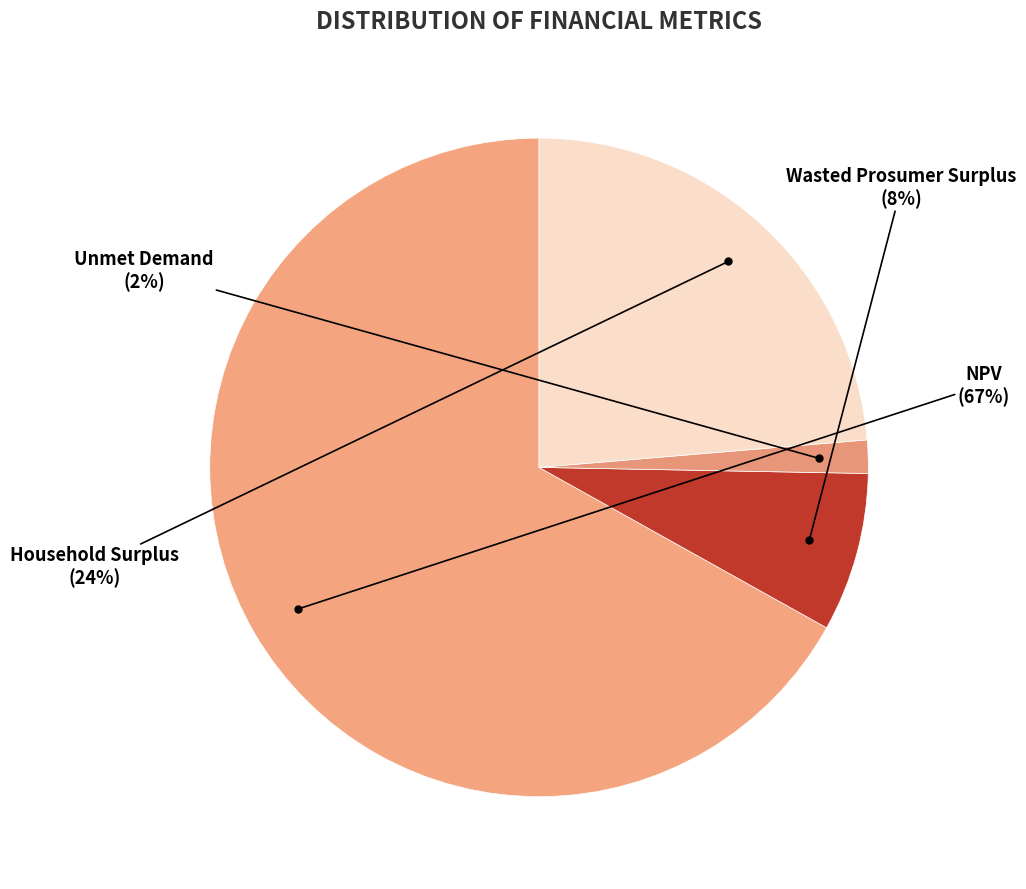

How many slices are in this pie chart?

4